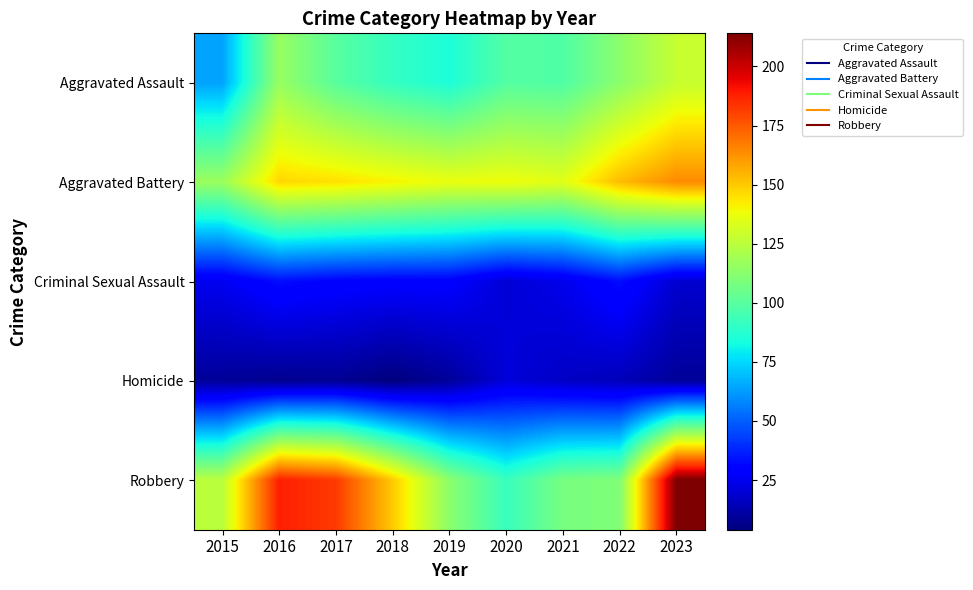

Reading left to right, list all the values displayed in this chart.

Aggravated Assault: 2015=64	2016=116	2017=100	2018=91	2019=85	2020=99	2021=98	2022=113	2023=128
Aggravated Battery: 2015=117	2016=147	2017=145	2018=141	2019=137	2020=138	2021=135	2022=153	2023=164
Criminal Sexual Assault: 2015=25	2016=33	2017=30	2018=29	2019=29	2020=20	2021=24	2022=33	2023=19
Homicide: 2015=9	2016=7	2017=8	2018=4	2019=9	2020=21	2021=17	2022=15	2023=9
Robbery: 2015=125	2016=188	2017=182	2018=150	2019=113	2020=92	2021=108	2022=110	2023=214